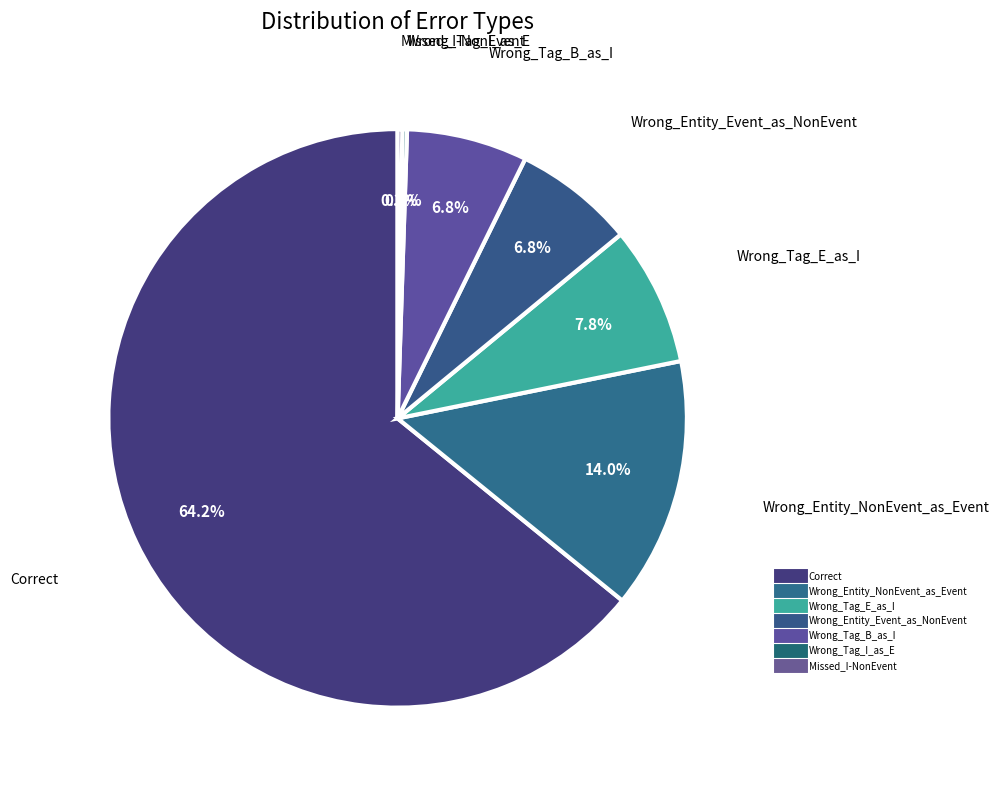

How many segments does this pie chart have?

7